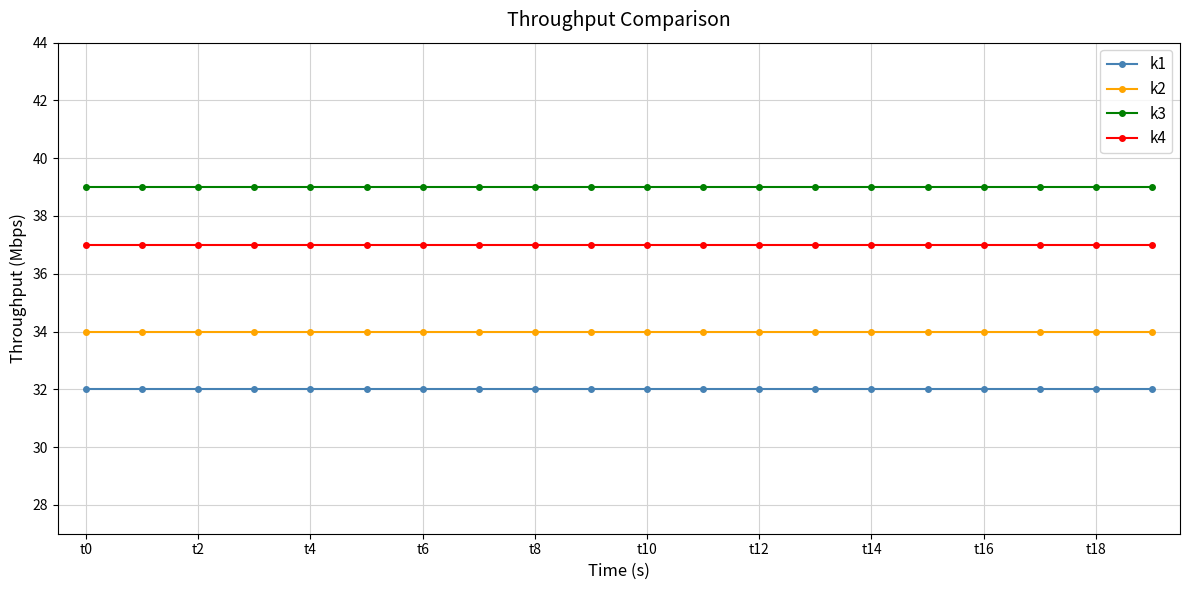

Rank the series by their maximum value, from highest to lowest.

k3, k4, k2, k1